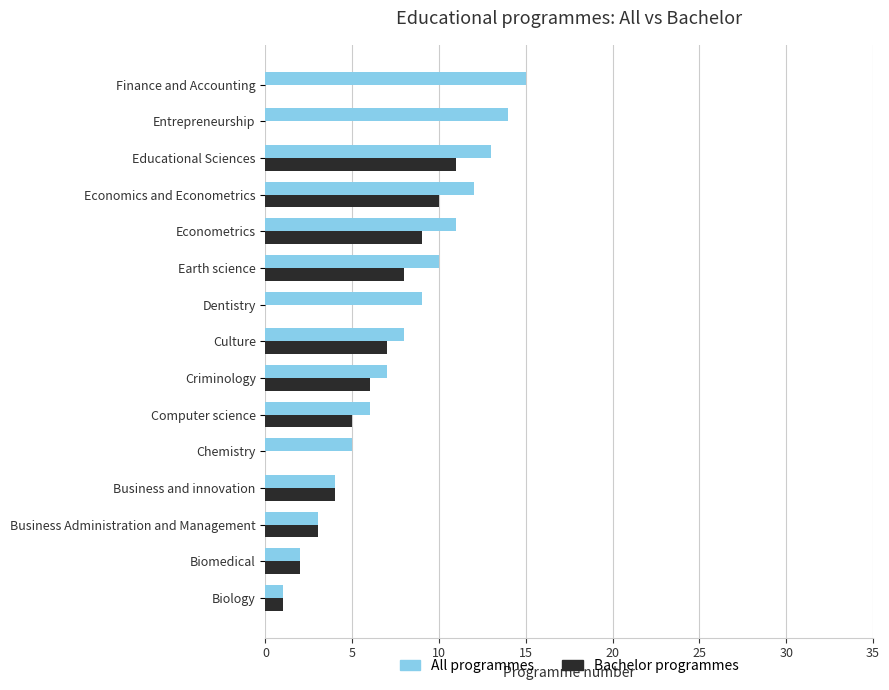

Which series changed the most between Econometrics and Finance and Accounting?

Bachelor programmes